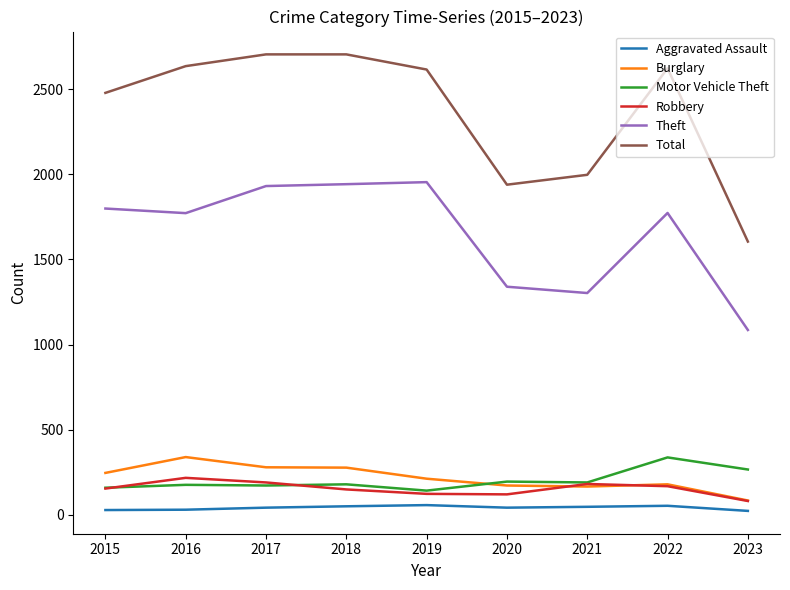

Which series has the largest total across all categories?

Total